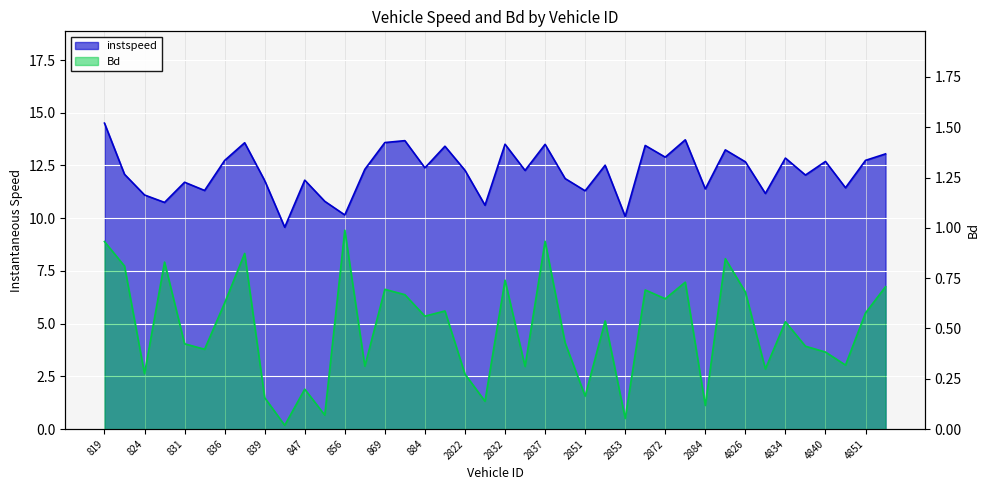

What is the total value across all series at 4842?

11.8